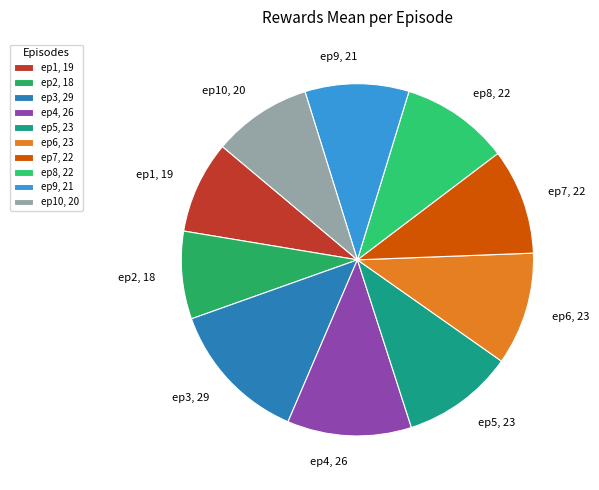

Do ep3, 29 and ep9, 21 together represent more than half of the pie?

No